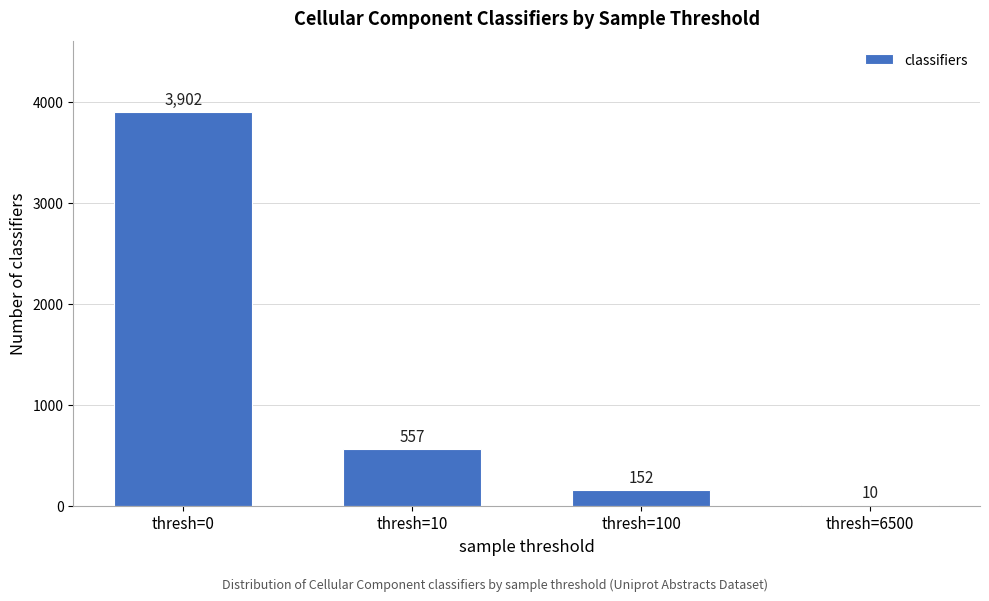

Reading left to right, extract all data points from this chart.

thresh=0=3902	thresh=10=557	thresh=100=152	thresh=6500=10